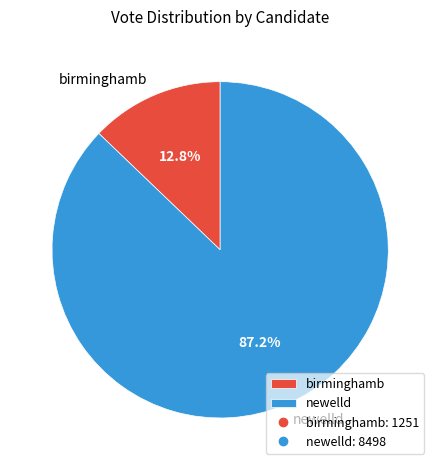

Which slice is the smallest?

birminghamb